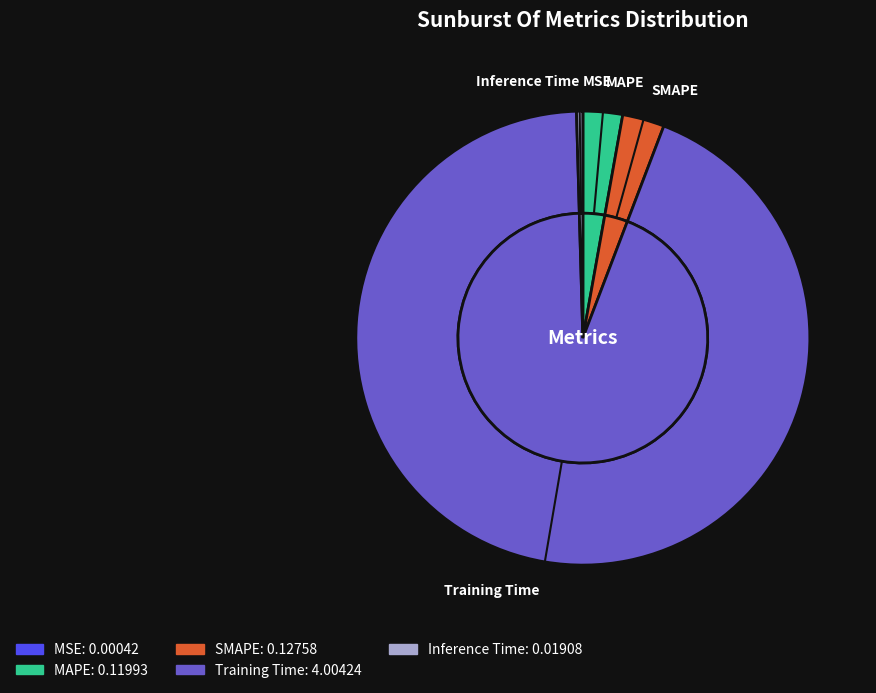

Which slice is the smallest?

MSE